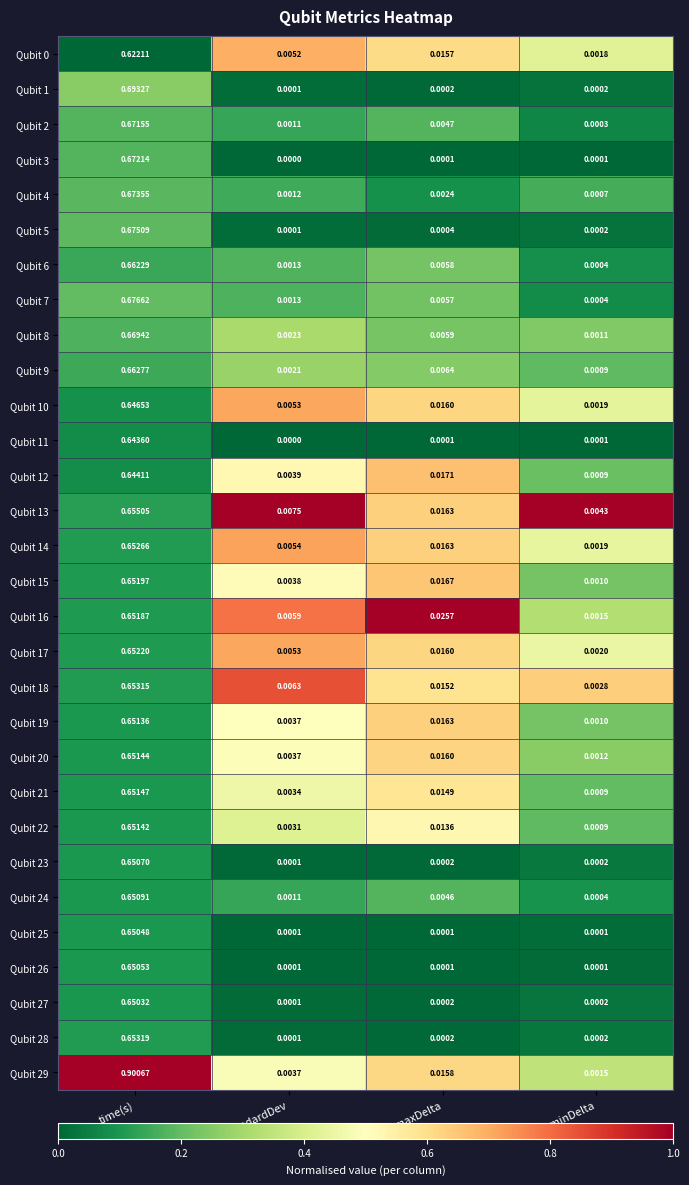

Which series changed the most between maxDelta and minDelta?

Qubit 16